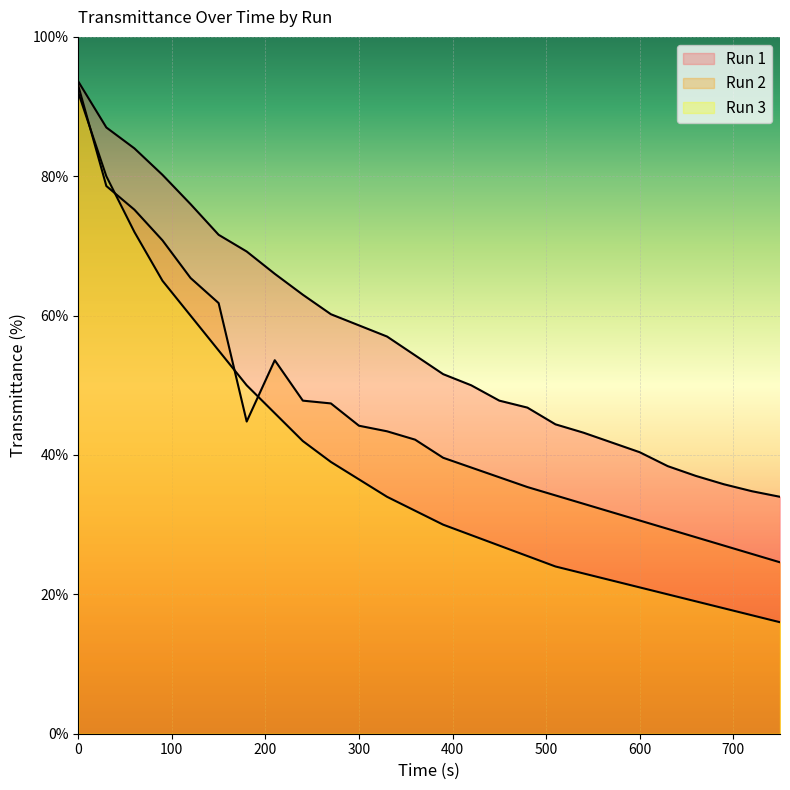

What is the spread (max minus min) of values at 210?

20.0